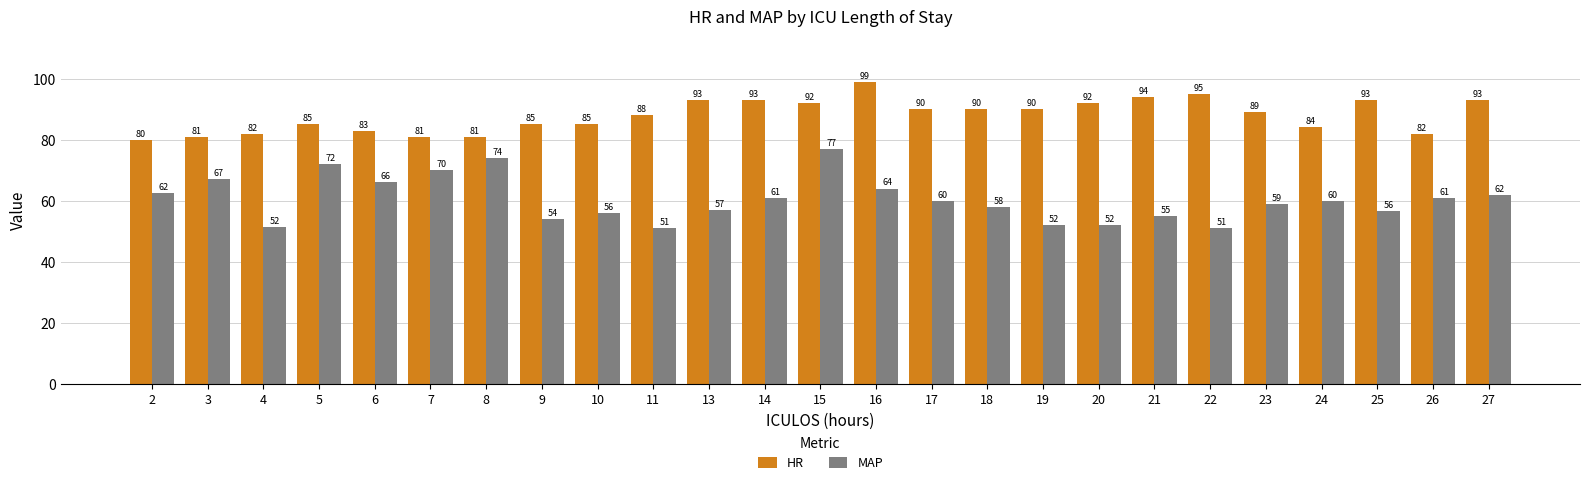

Does the chart contain any negative values?

No